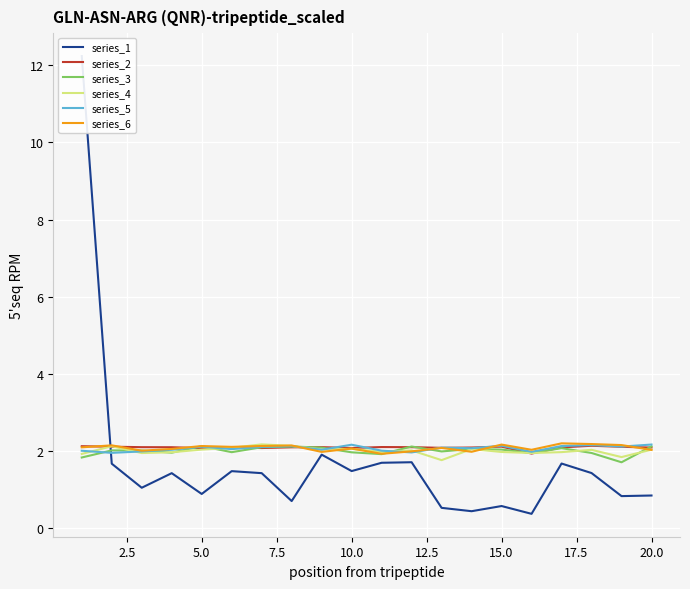

What is the difference between the highest and lowest values at 15.0?

1.6